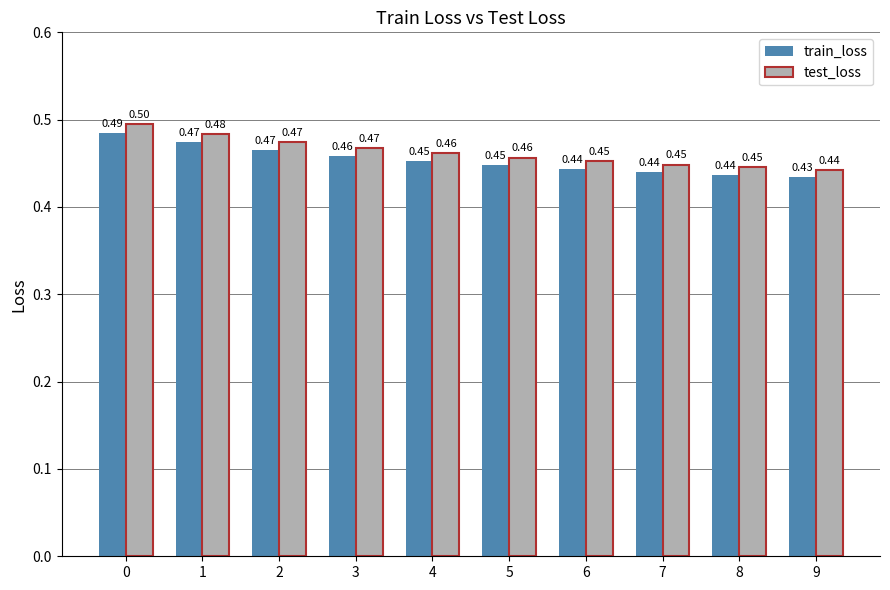

What is the average value of the test_loss series?

0.5